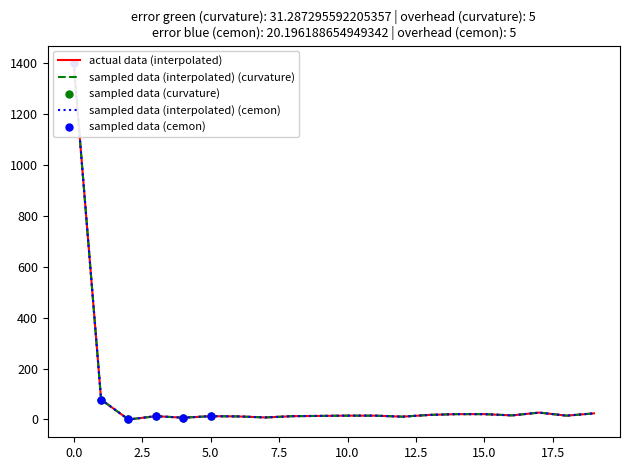

Which series contains the lowest Y value?

actual data (interpolated)